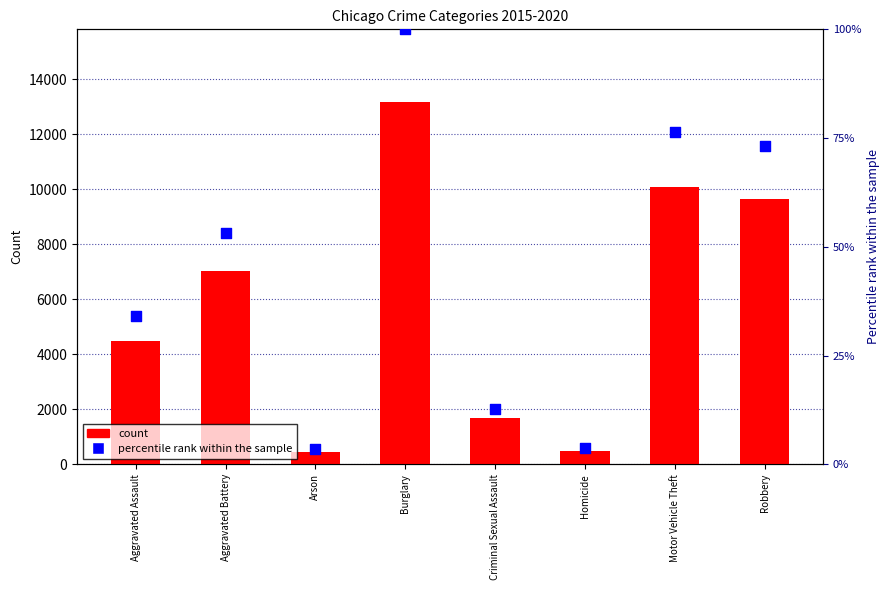

At which category is the sum across all series the highest?

Burglary